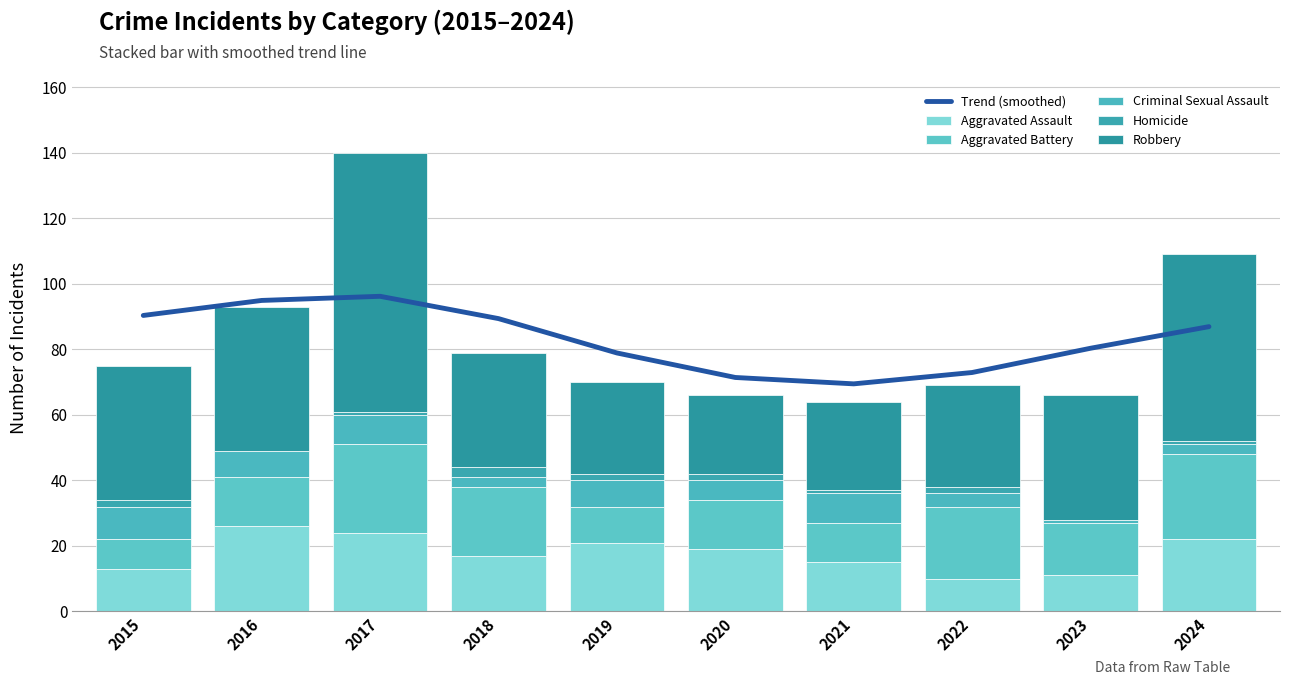

Which series has the widest spread of values?

Robbery